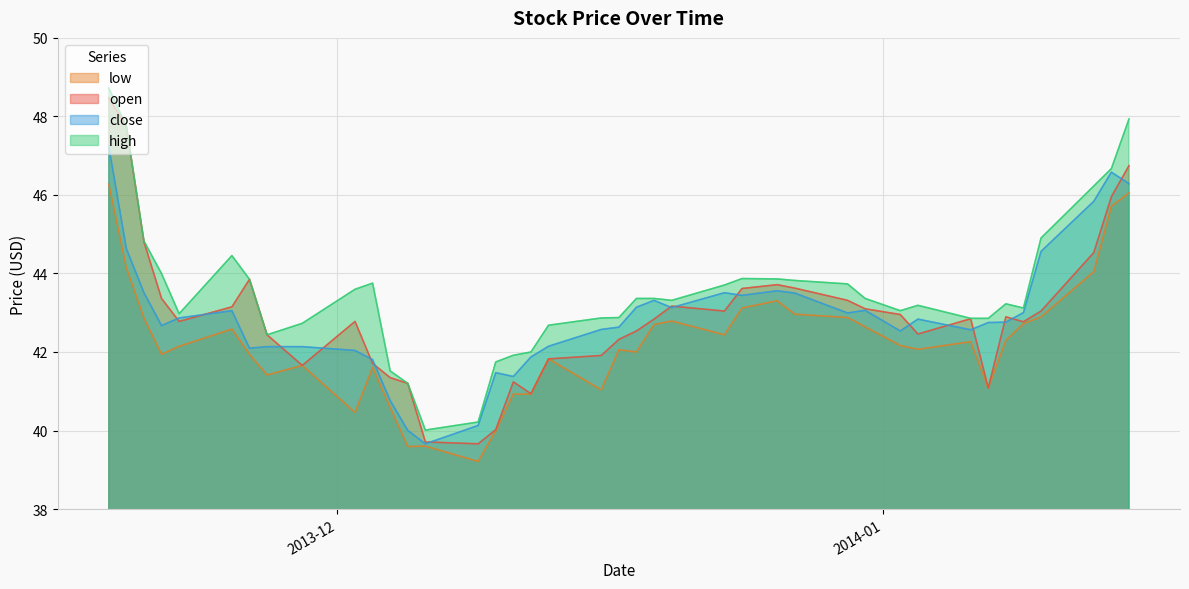

How many lines are shown in the chart?

4